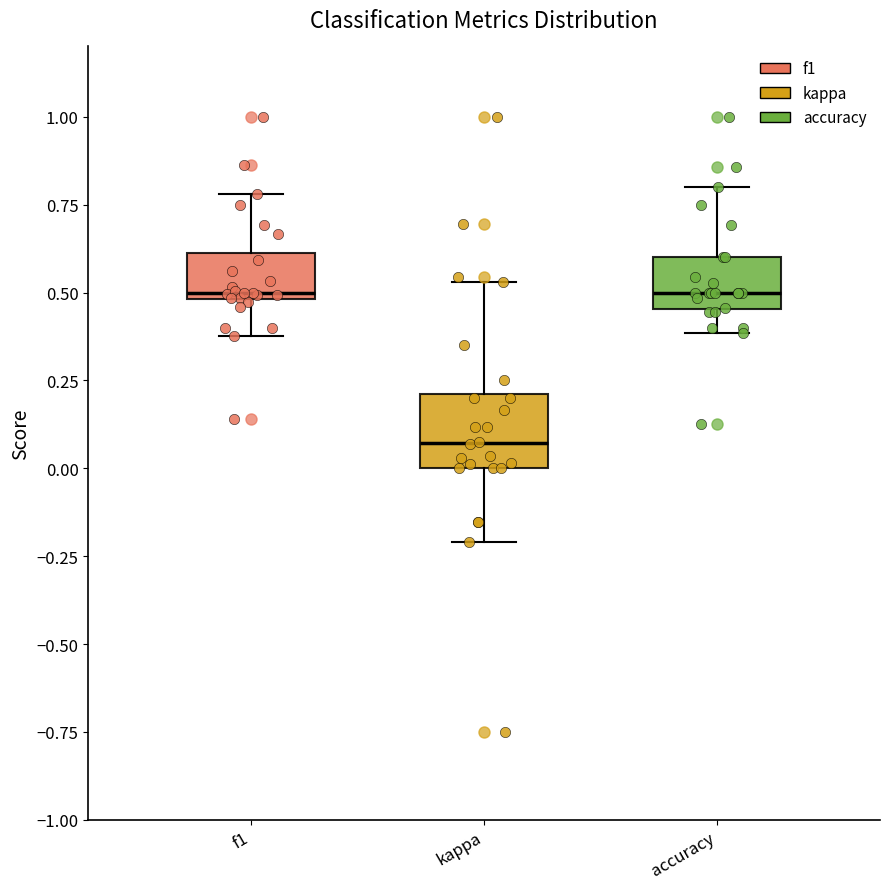

Where is the upper edge of the box for kappa on the y-axis? The values are not printed on the chart, so give them approximately, as read against the axis.

0.20